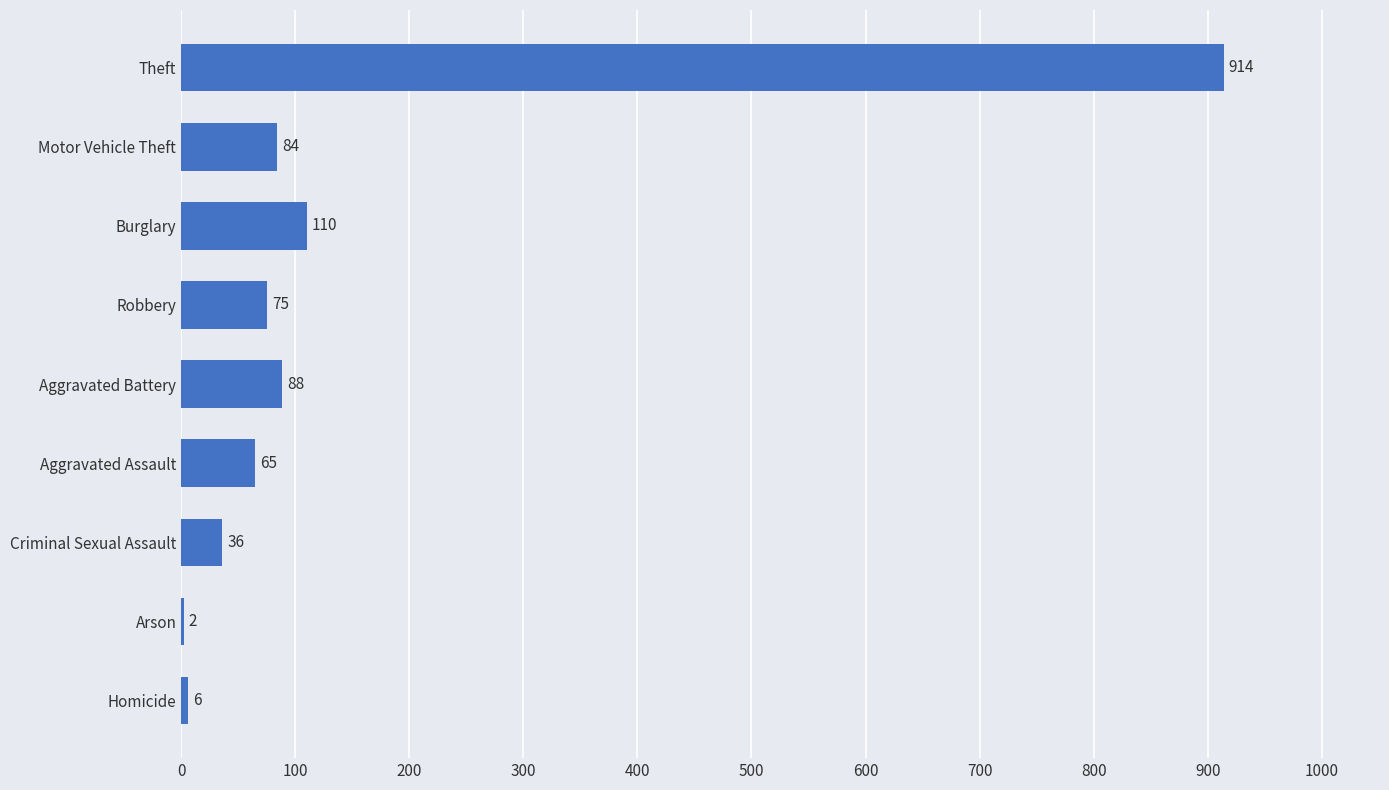

Approximately how many times larger is the value at Robbery compared to Criminal Sexual Assault?

2.1